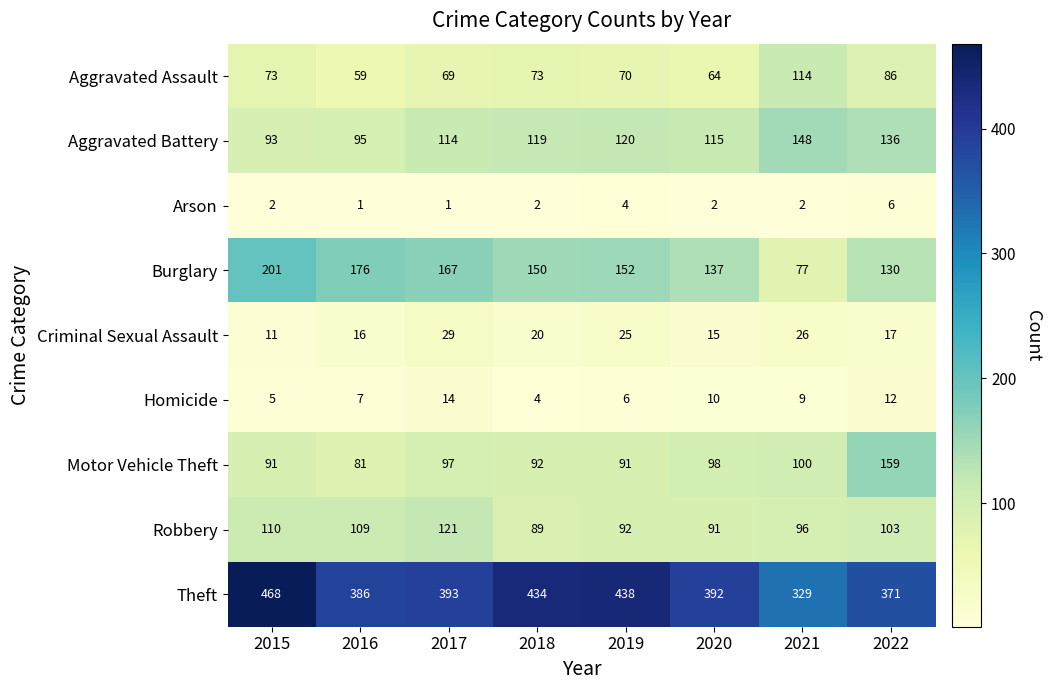

What is the total value across all series at 2015?

1054